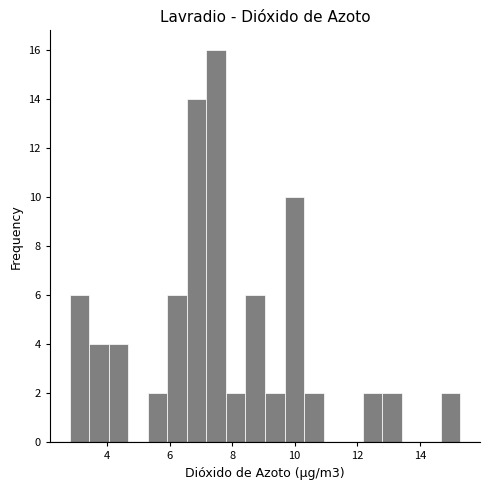

Read against the x-axis, roughly where is the centre of the tallest bar?

7.4